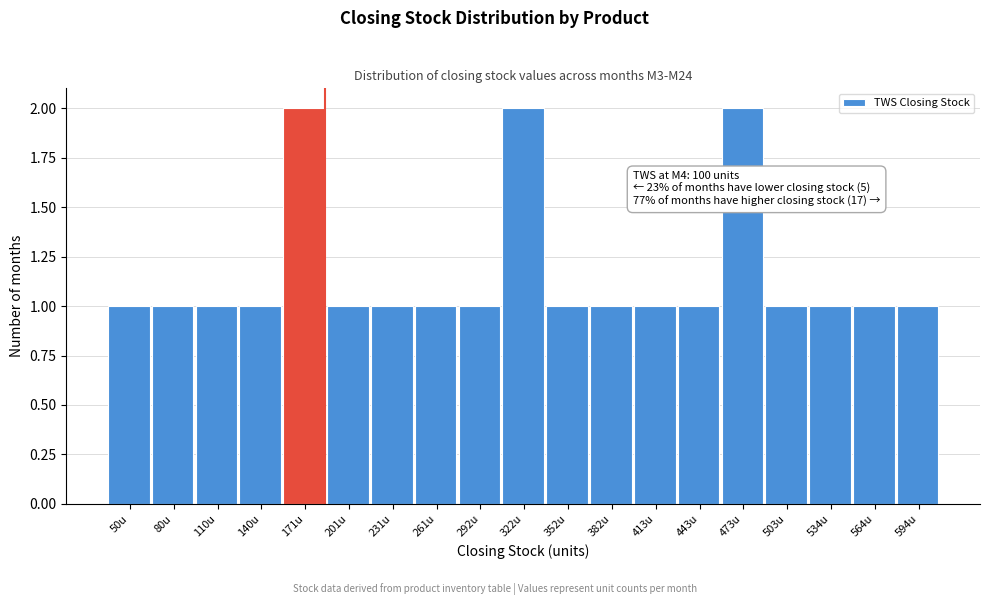

Reading left to right, list all the values displayed in this chart.

1	1	1	1	2	1	1	1	1	2	1	1	1	1	2	1	1	1	1